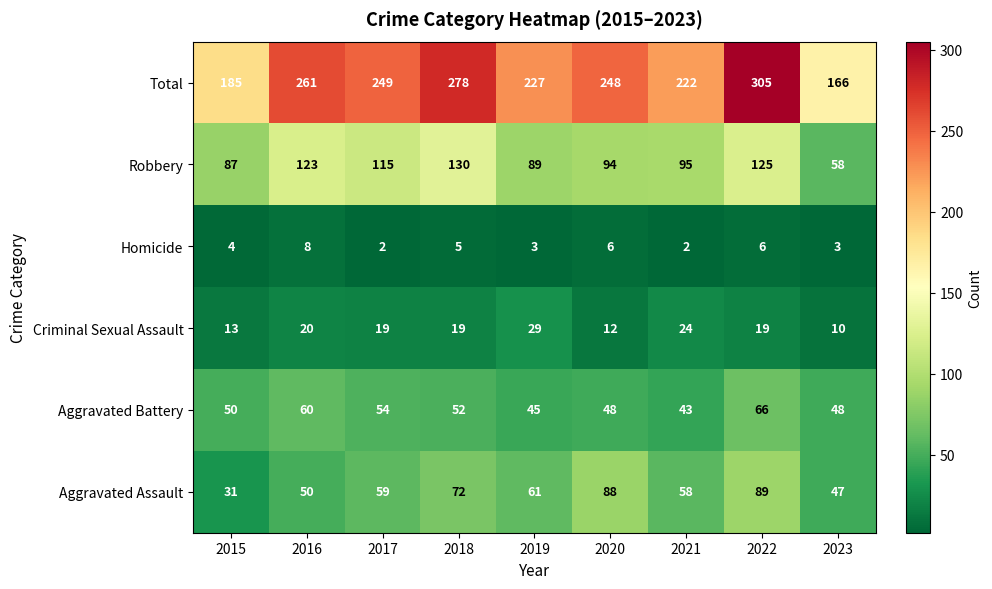

Is the value of Total at 2016 greater than the value of Criminal Sexual Assault at 2020?

Yes